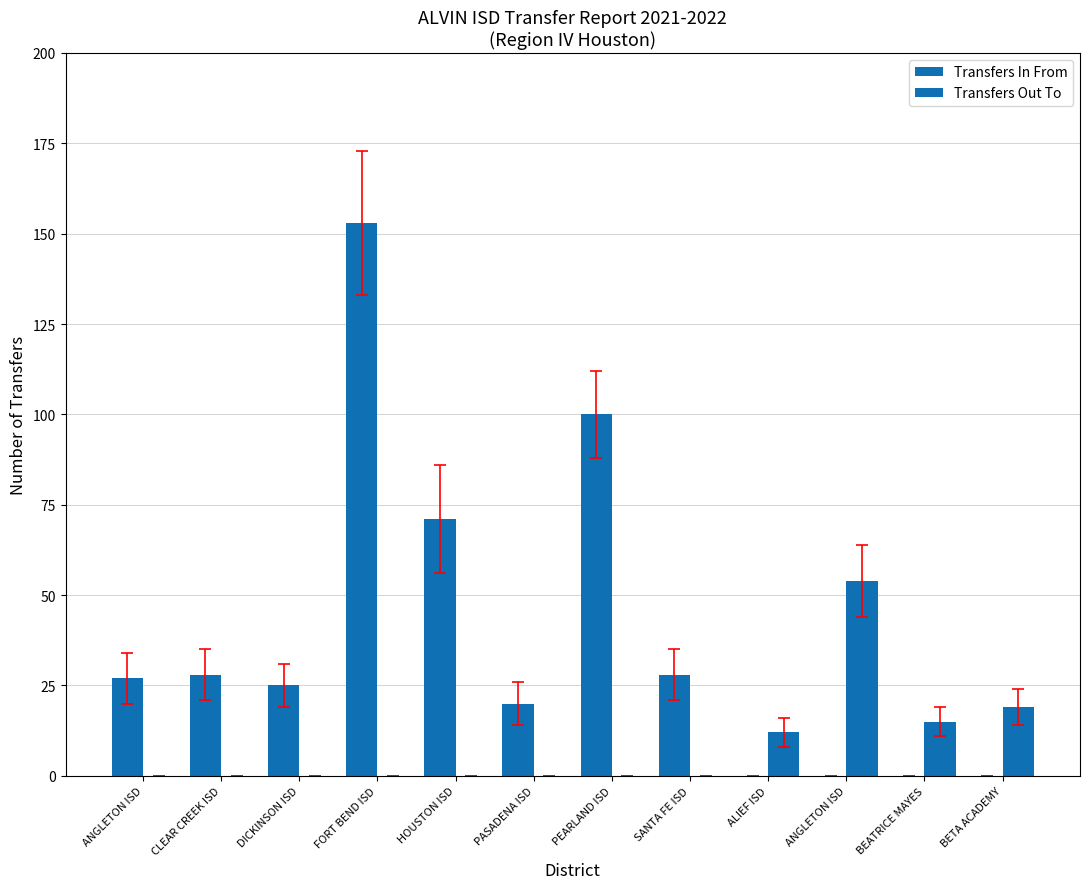

Are the bars grouped side by side (vs. stacked)?

Yes